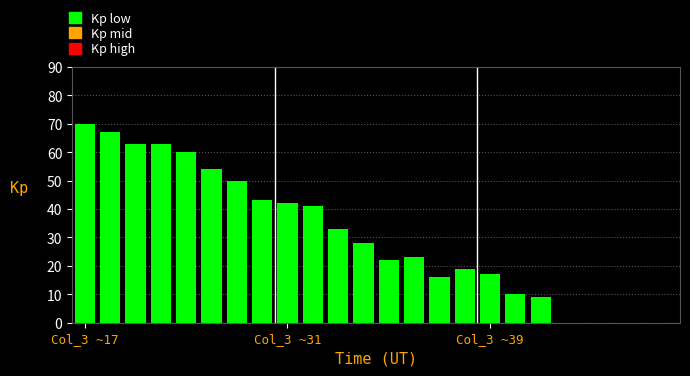

What is the maximum value shown in the chart?

70